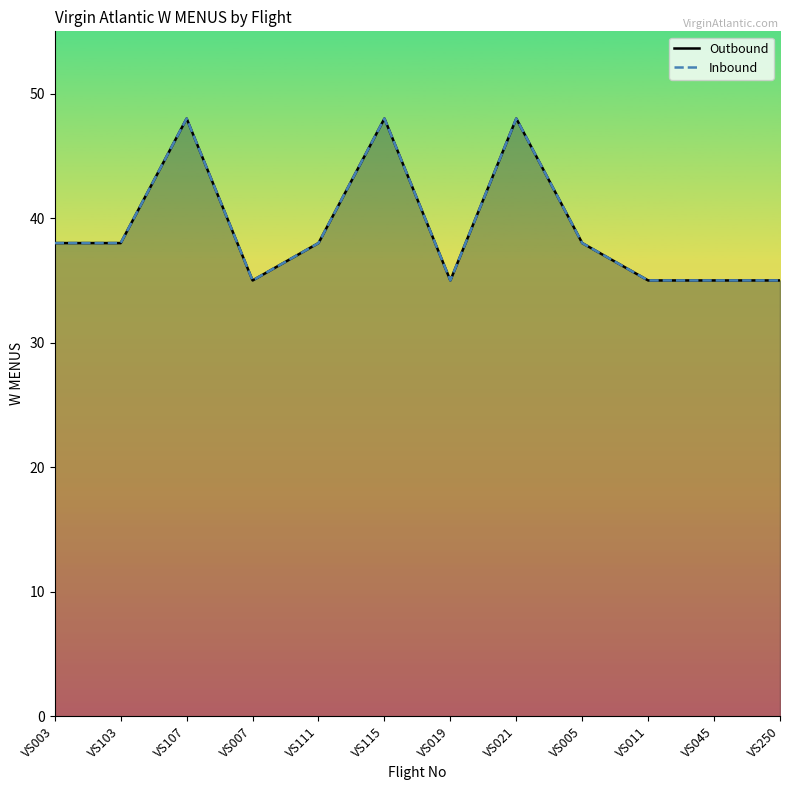

What is the label of the 10th point from the right?

VS107